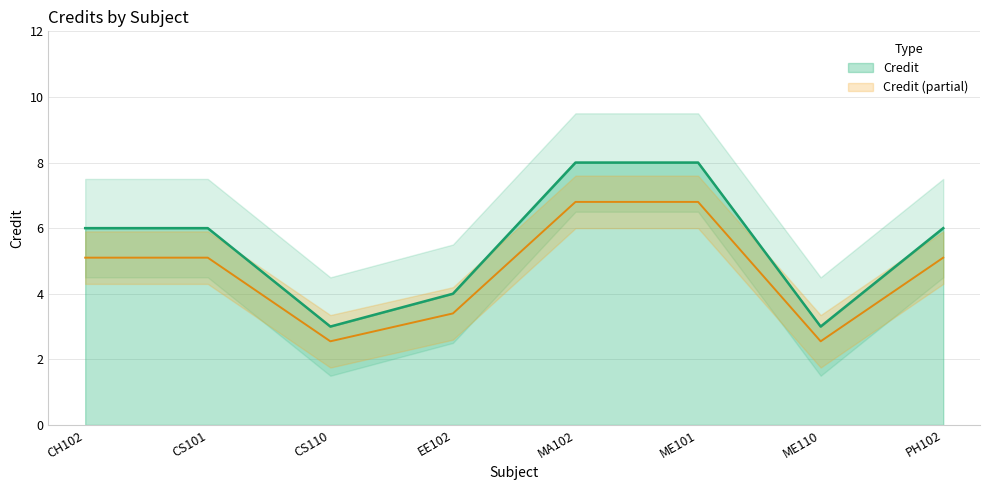

Count the values in the range 4 to 8.

6